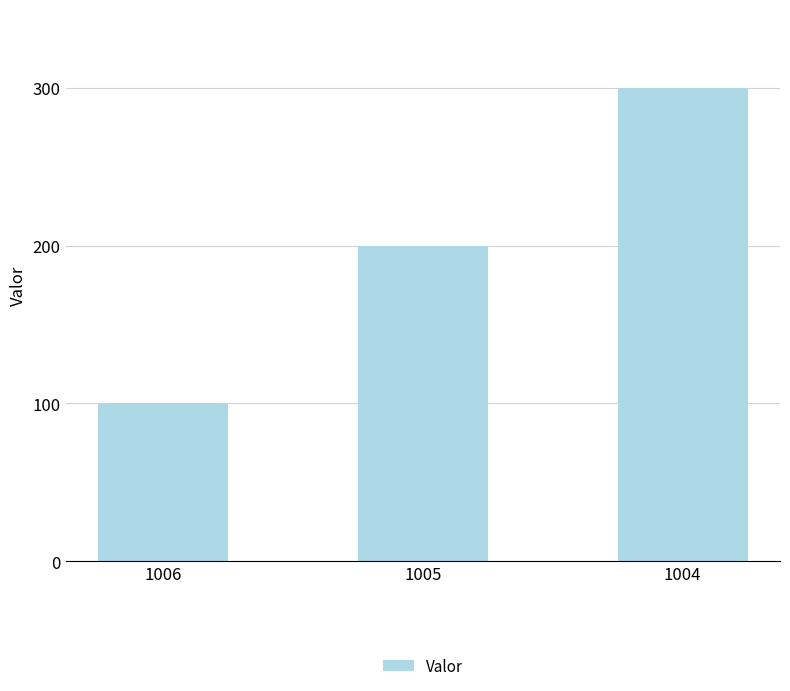

What value does the data have at 1004, to the nearest 5?

300